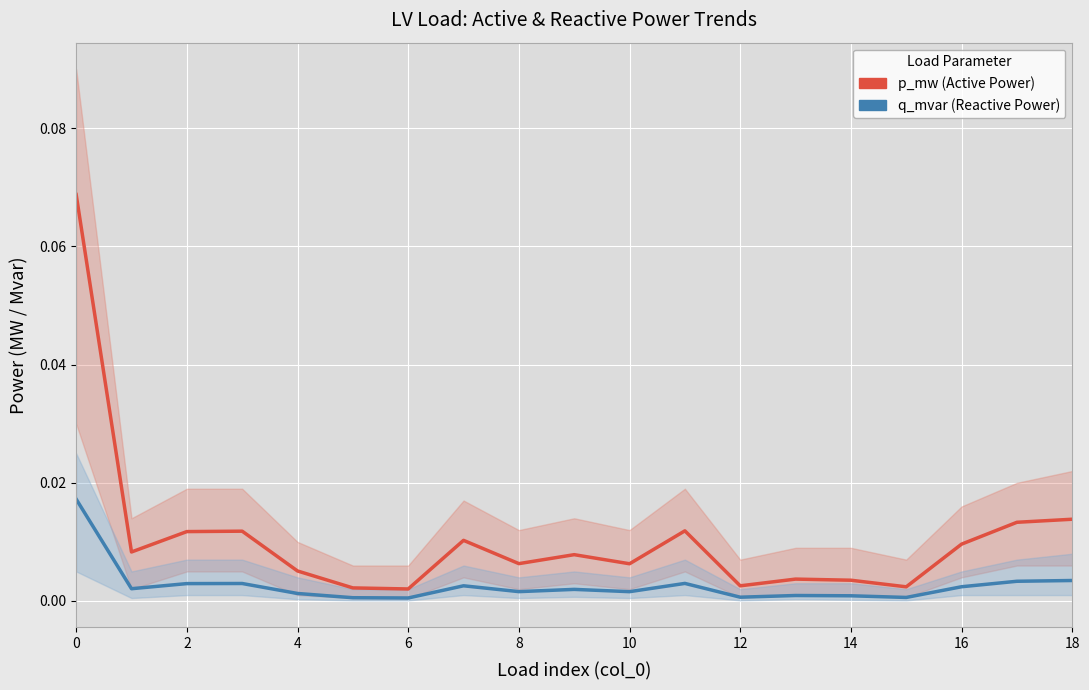

The value of q_mvar at 18 is 0.0. True or false?

True